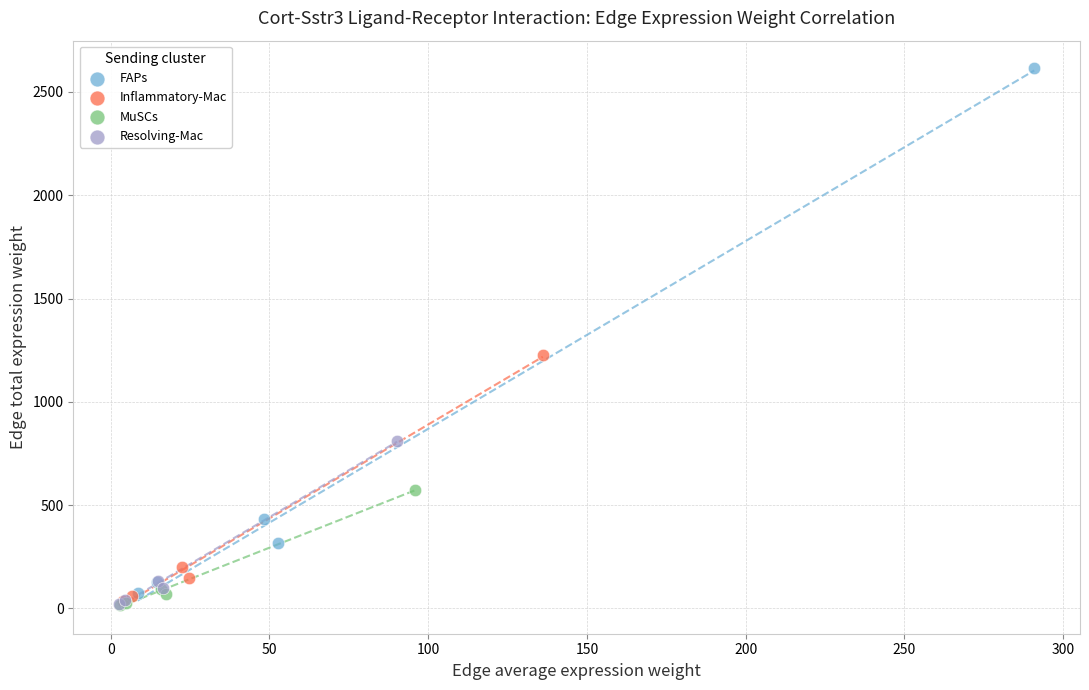

Which series contains the highest Y value?

FAPs